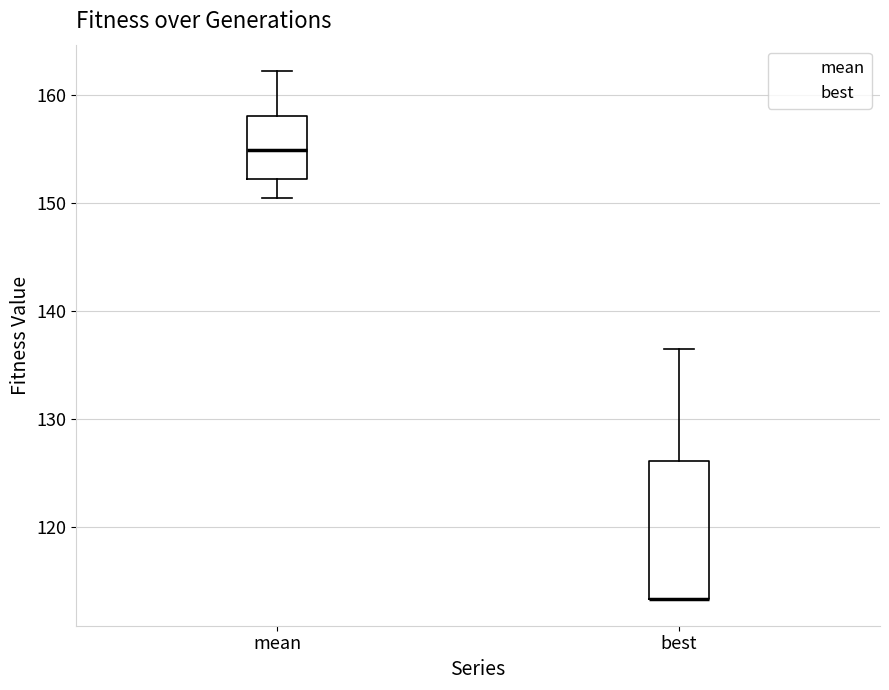

Reading left to right, transcribe this box plot: for each box, give where its median line is, the range the box spans, and where its two whiskers end, as read against the y-axis. The values are not printed on the chart, so give them approximately, as read against the axis.

mean: median 155, box 152 to 158, whiskers 150 to 162
best: median 113 (drawn on the box's lower edge), box 113 to 126, whiskers 113 to 137